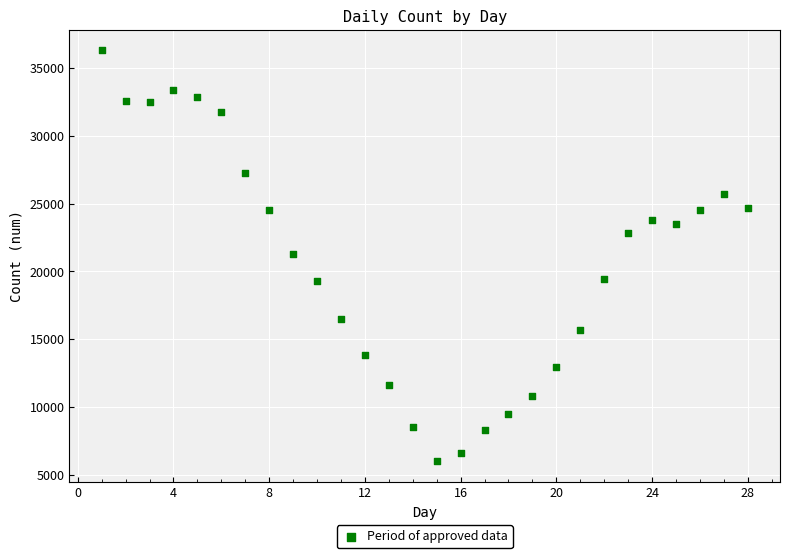

What is the range of Y values (max minus min)?

30326